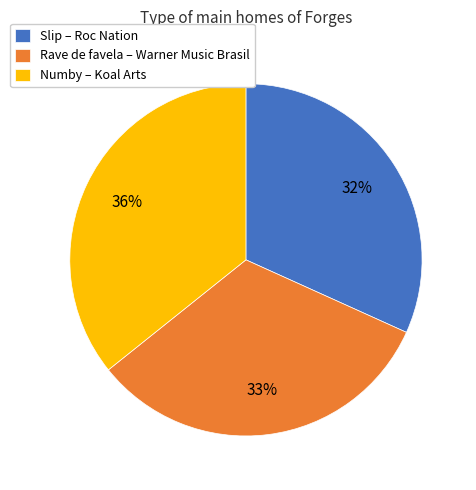

To the nearest percent, what is the difference between the largest and smallest slice percentages?

4%